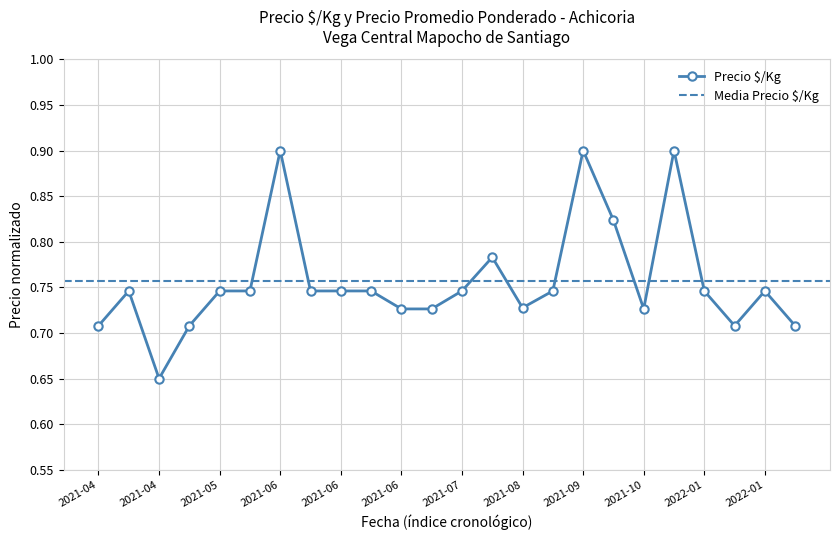

Read the value at 2022-01.

0.7